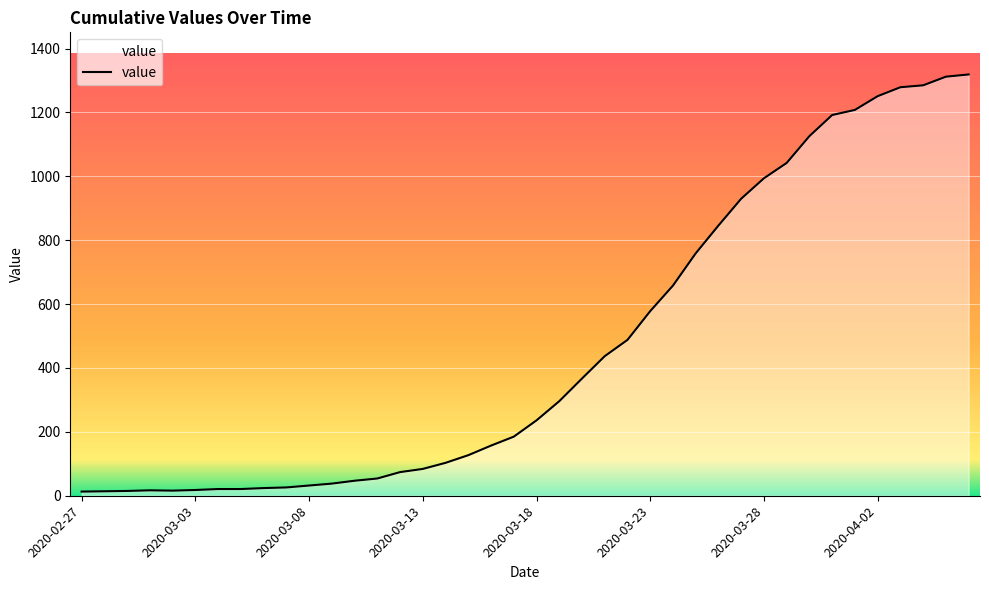

What is the difference between the maximum and minimum values?

1306